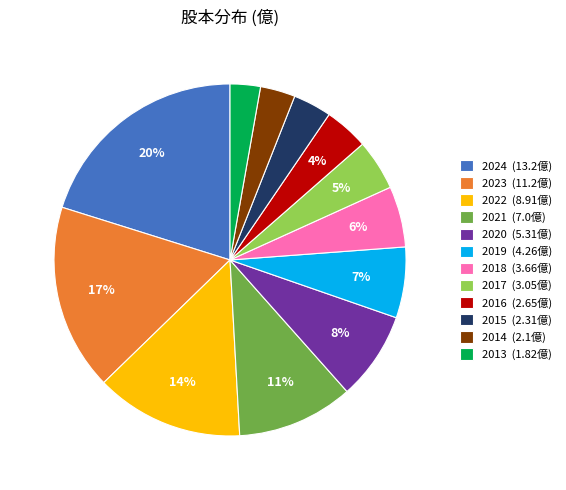

Do 2014 (2.1億) and 2020 (5.31億) together represent more than half of the pie?

No